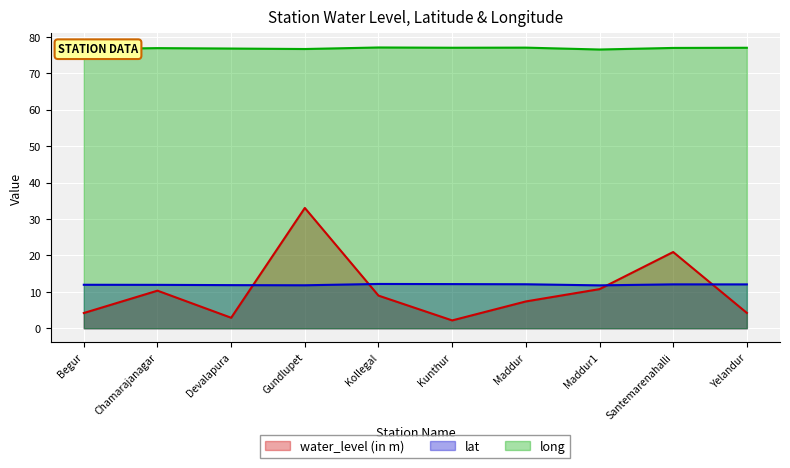

What is the spread (max minus min) of values at Maddur?

69.7